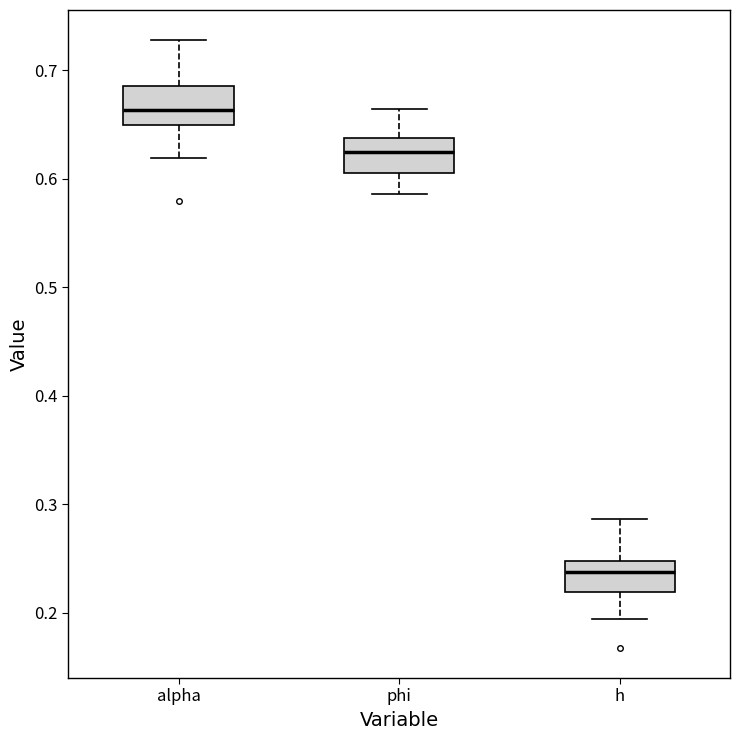

Reading left to right, read every box against the y-axis: the position of its median line, the range the box covers, and the ends of its whiskers. The values are not printed on the chart, so give them approximately, as read against the axis.

alpha: median 0.66, box 0.65 to 0.69, whiskers 0.62 to 0.73
phi: median 0.62, box 0.61 to 0.64, whiskers 0.59 to 0.66
h: median 0.24, box 0.22 to 0.25, whiskers 0.19 to 0.29